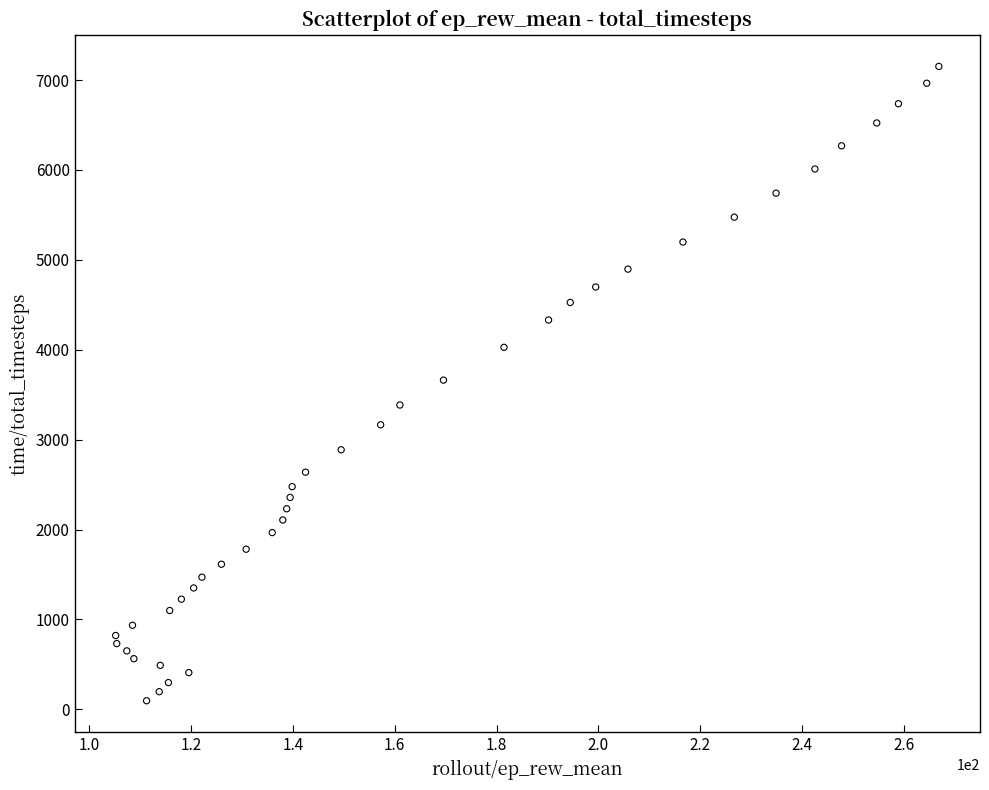

What is the range of Y values (max minus min)?

7057